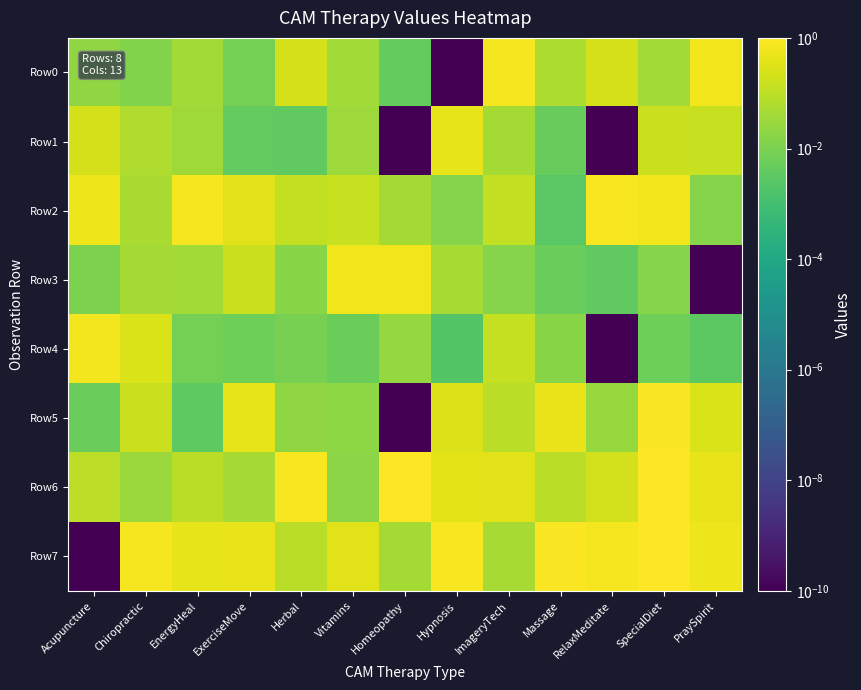

Which series has the largest range (max minus min)?

Row7